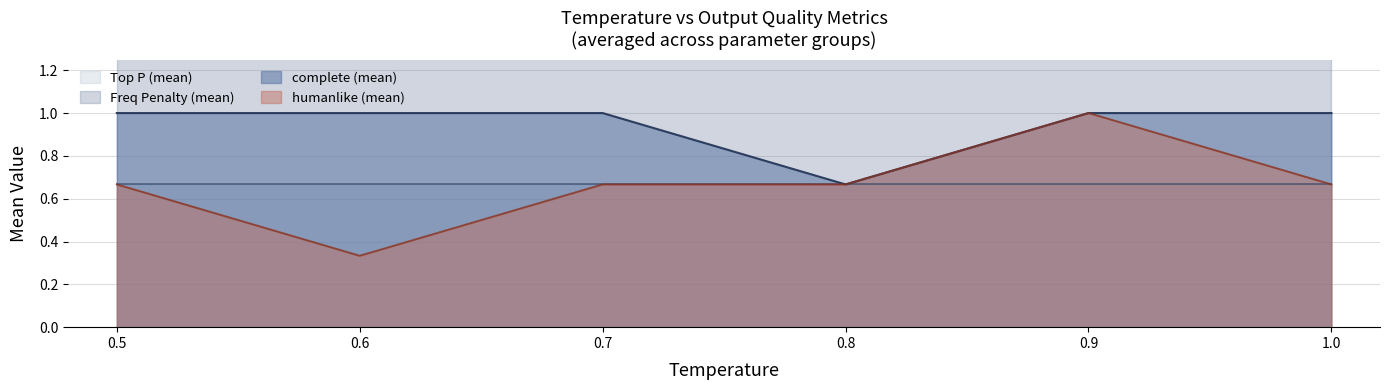

Is it true that complete (mean) equals 1.0 at 0.5?

True